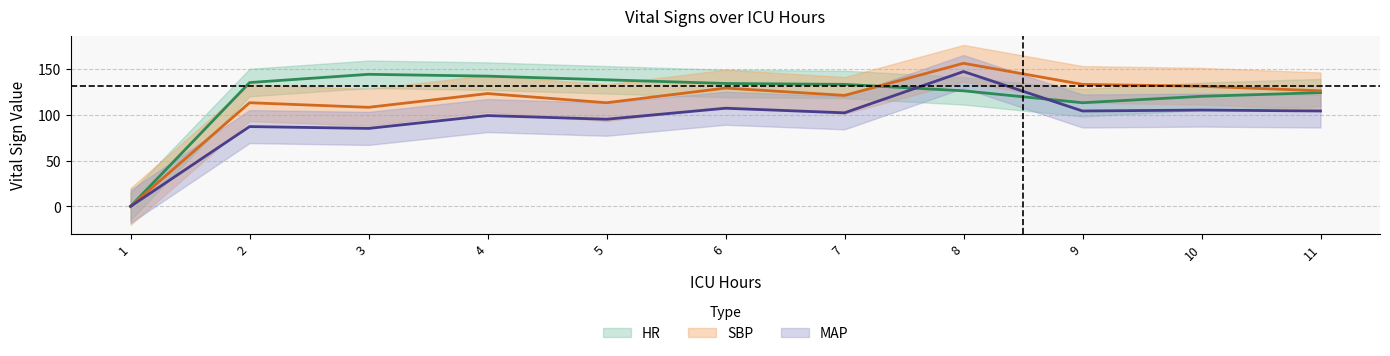

What is the value of the SBP point at the 8th from the left?

156